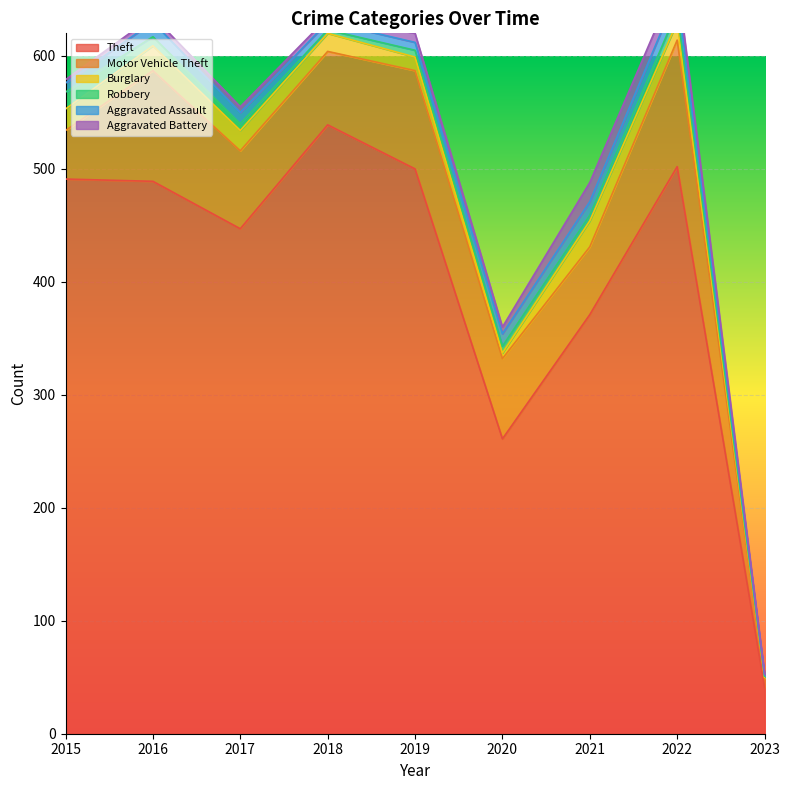

True or false: Motor Vehicle Theft has more than 0 points higher than both neighbors.

True